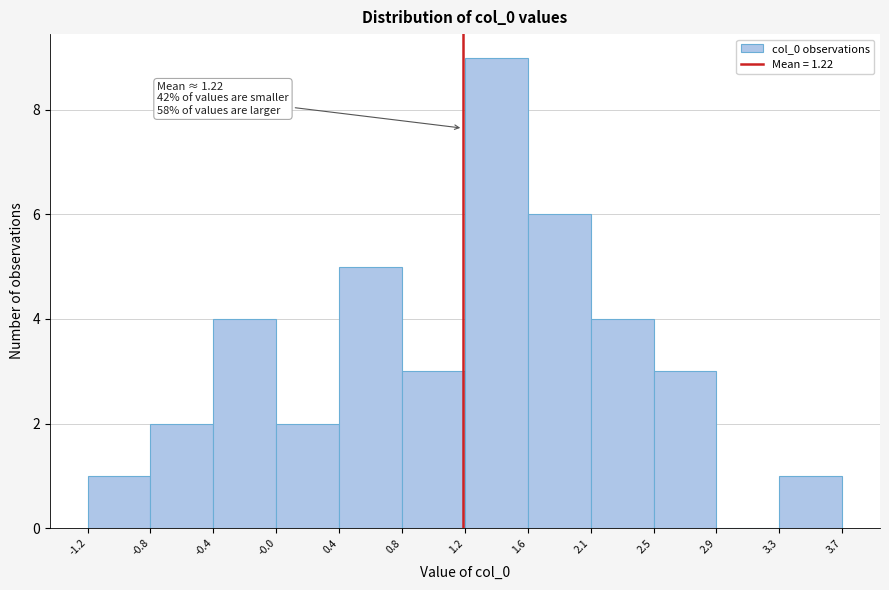

Over which range of the x-axis is the bar tallest?

1.2 to 1.6